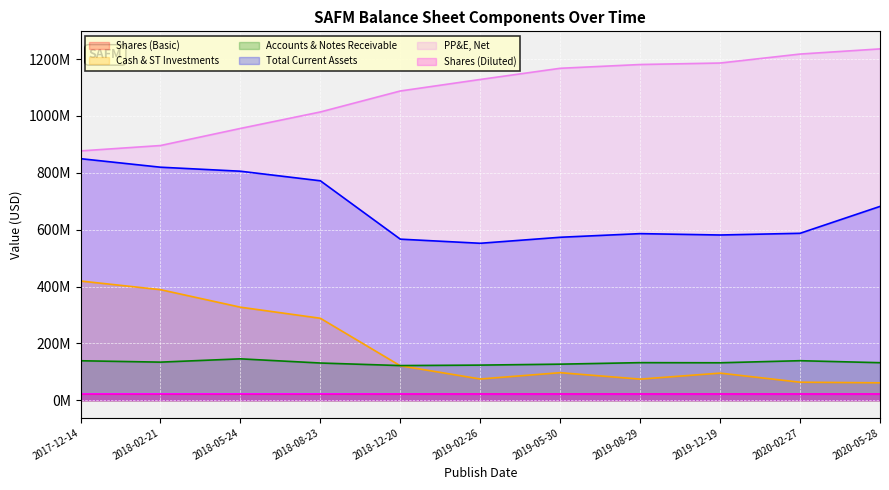

Reading left to right, list all the values displayed in this chart.

Shares (Basic): 22398000	22501000	22511000	22513000	22191000	21814000	21830000	21835000	21837000	21935000	21943000
Cash & ST Investments: 419285000	388896000	327260000	288284000	121193000	74710000	96938000	74262000	95417000	63416000	61330000
Accounts & Notes Receivable: 138868000	134045000	145600000	130921000	121932000	123593000	126889000	132226000	131778000	139067000	132072000
Total Current Assets: 849538000	819519000	805405000	771762000	566489000	552004000	573144000	585923000	581111000	587097000	681647000
PP&E, Net: 876808000	895710000	955846000	1013806000	1087588000	1128067000	1167377000	1180639000	1185860000	1217418000	1235556000
Shares (Diluted): 22398000	22501000	22511000	22513000	22191000	21814000	21830000	21835000	21837000	21935000	21943000